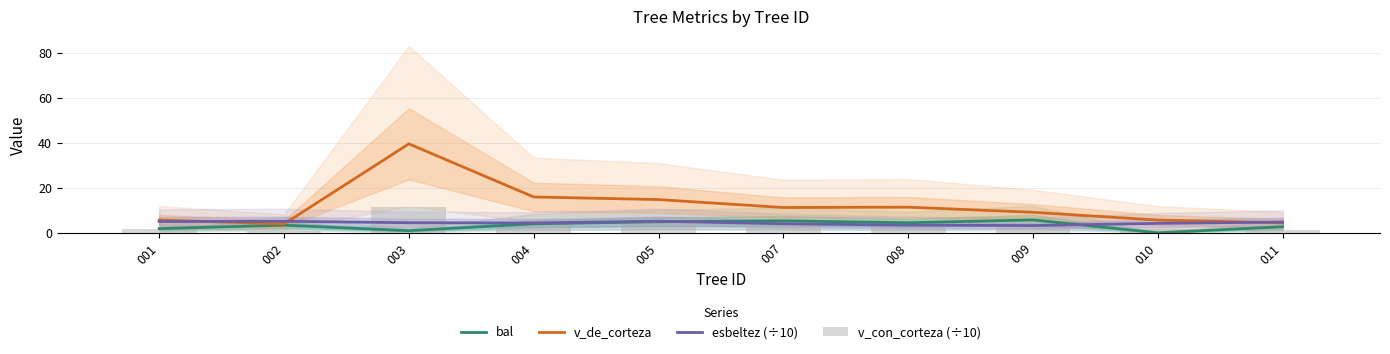

Which label corresponds to the smallest value in the chart?

010